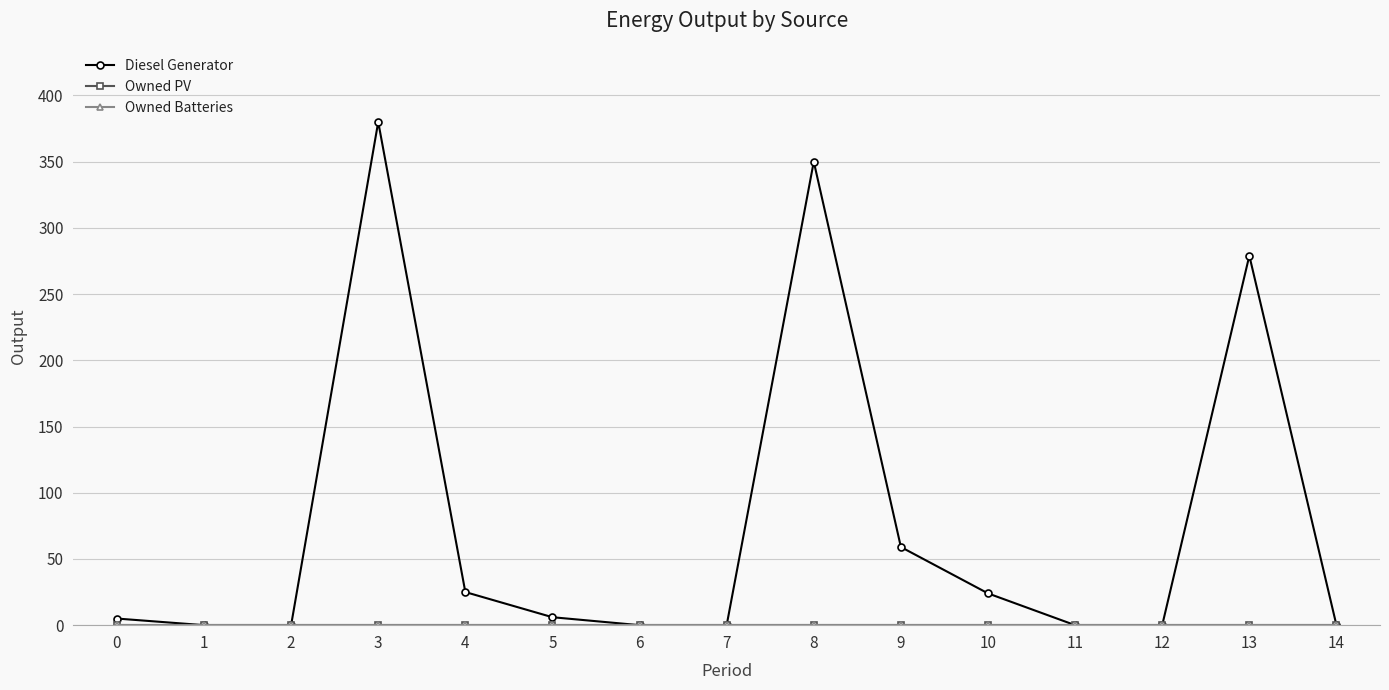

Reading right to left, list all the values displayed in this chart.

Diesel Generator: 0	279	0	0	24	59	350	0	0	6	25	380	0	0	5
Owned PV: 0	0	0	0	0	0	0	0	0	0	0	0	0	0	0
Owned Batteries: 0	0	0	0	0	0	0	0	0	0	0	0	0	0	0